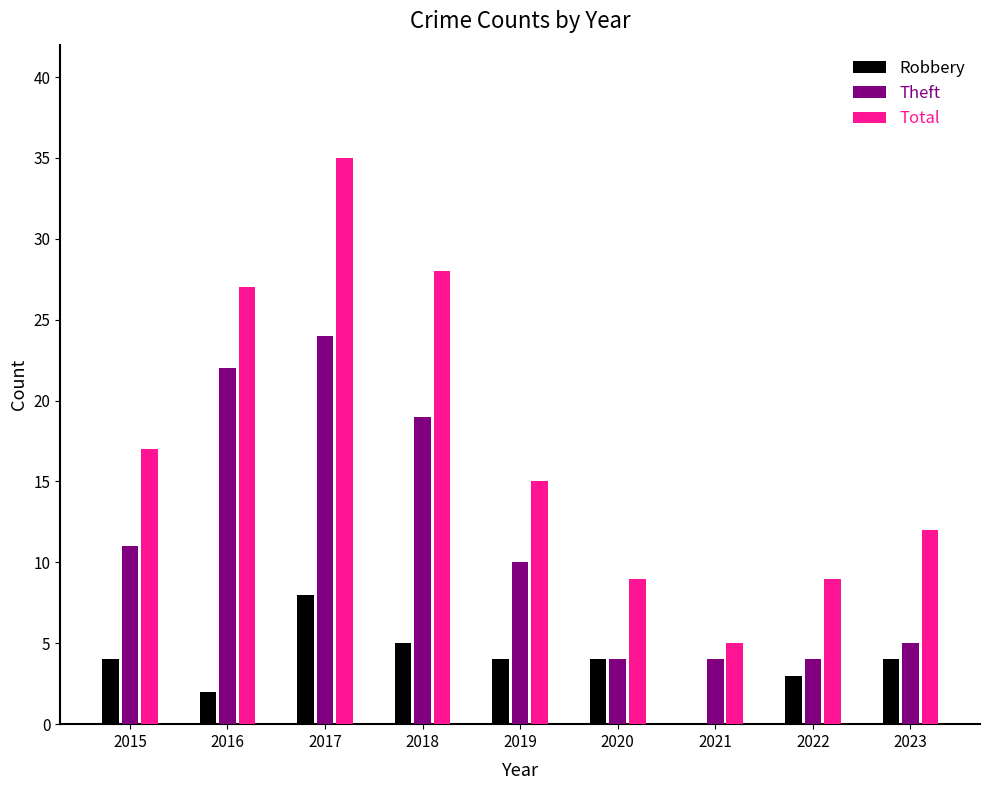

Read the Robbery value at 2019.

4